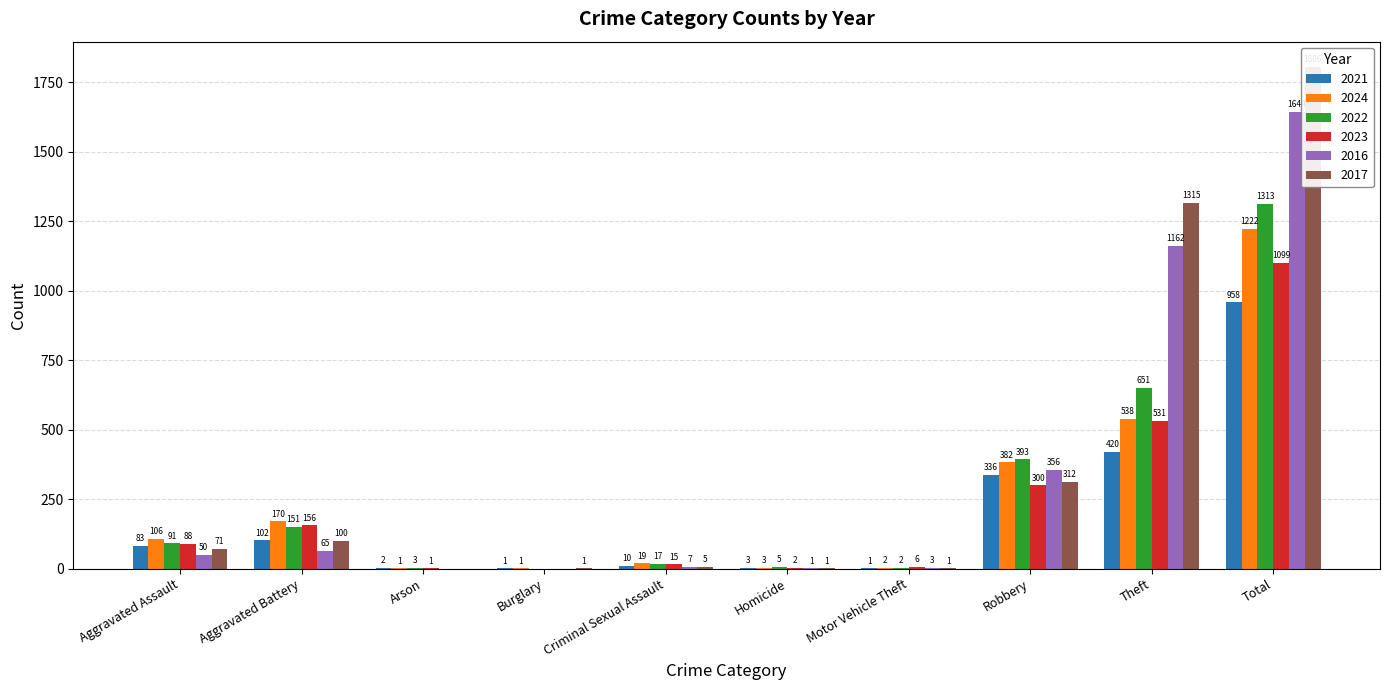

Which series changed the most between Burglary and Motor Vehicle Theft?

2023